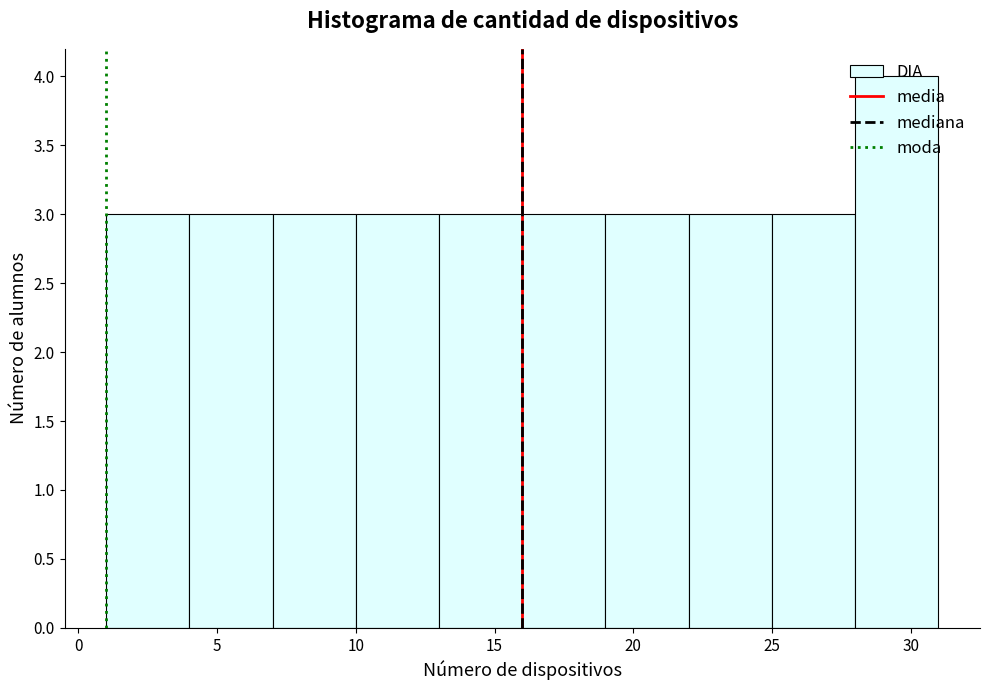

Over which range of the x-axis is the bar tallest?

28 to 31